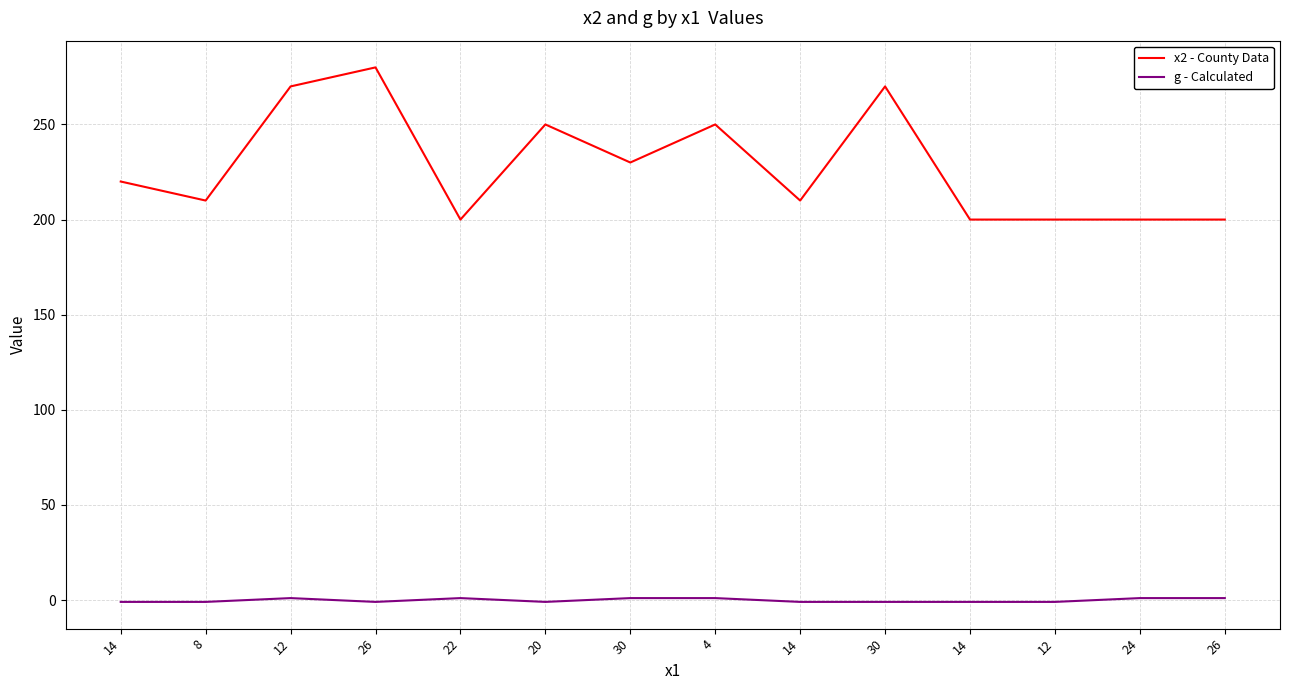

What is the value of the x2 - County Data point at the 4th from the left?

280